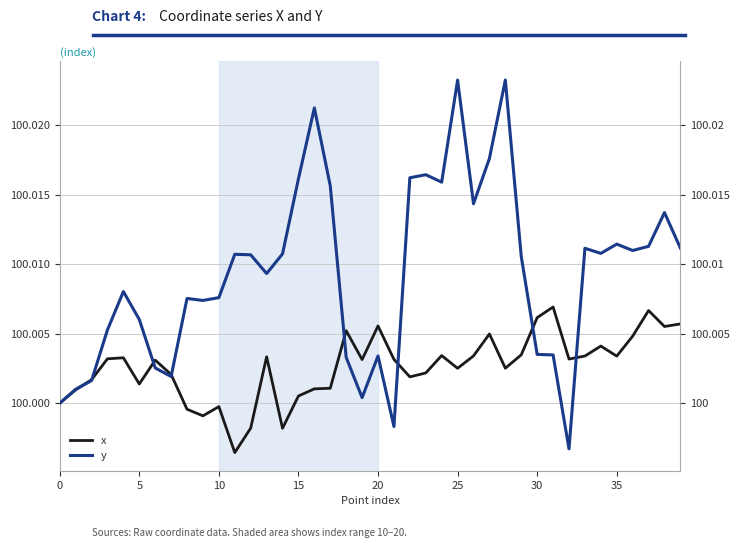

What is the maximum value shown in the chart?

100.0